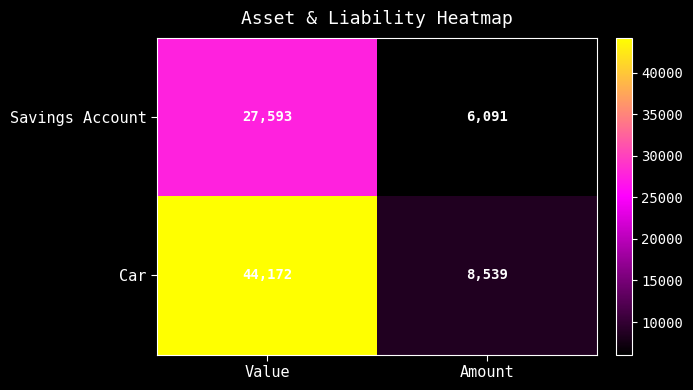

What is the difference between the maximum and minimum values in the Car series?

35633